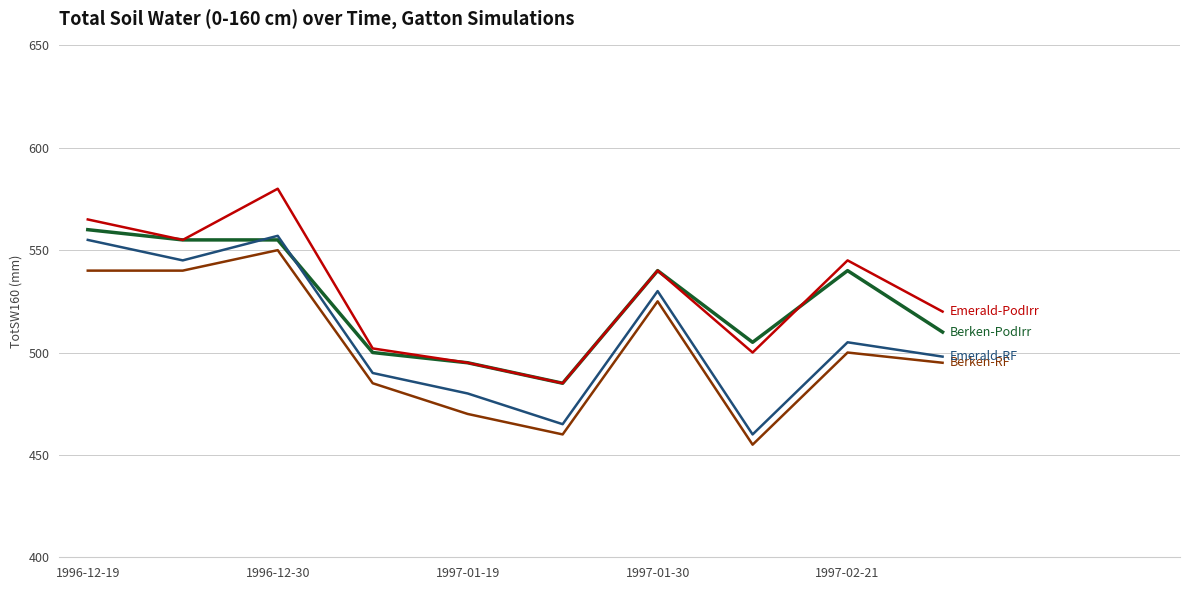

What is the greatest value displayed?

580